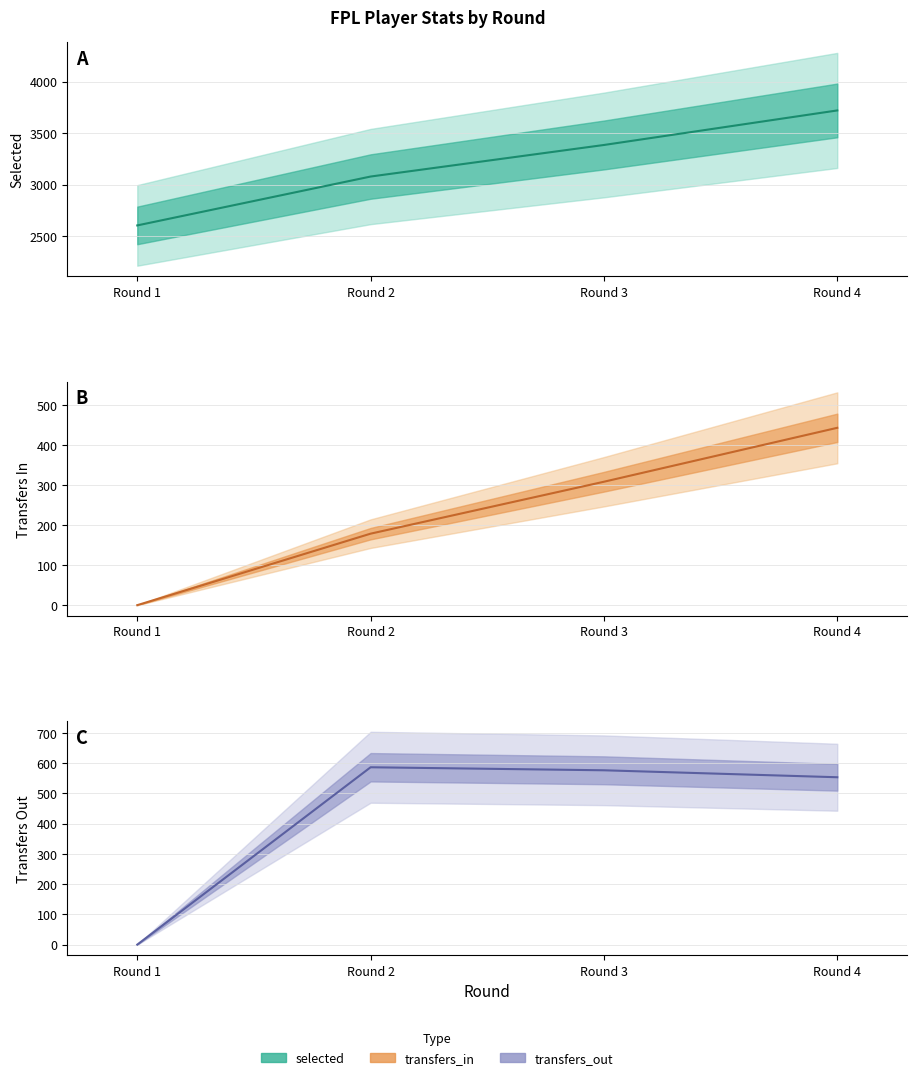

What is the maximum value for transfers_out?

586